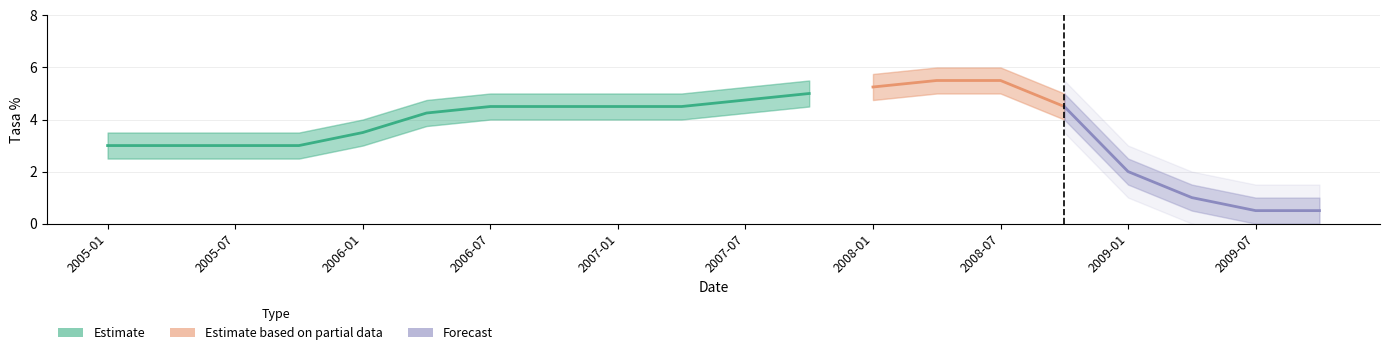

The value at 2008-04 is 7.9. True or false?

False